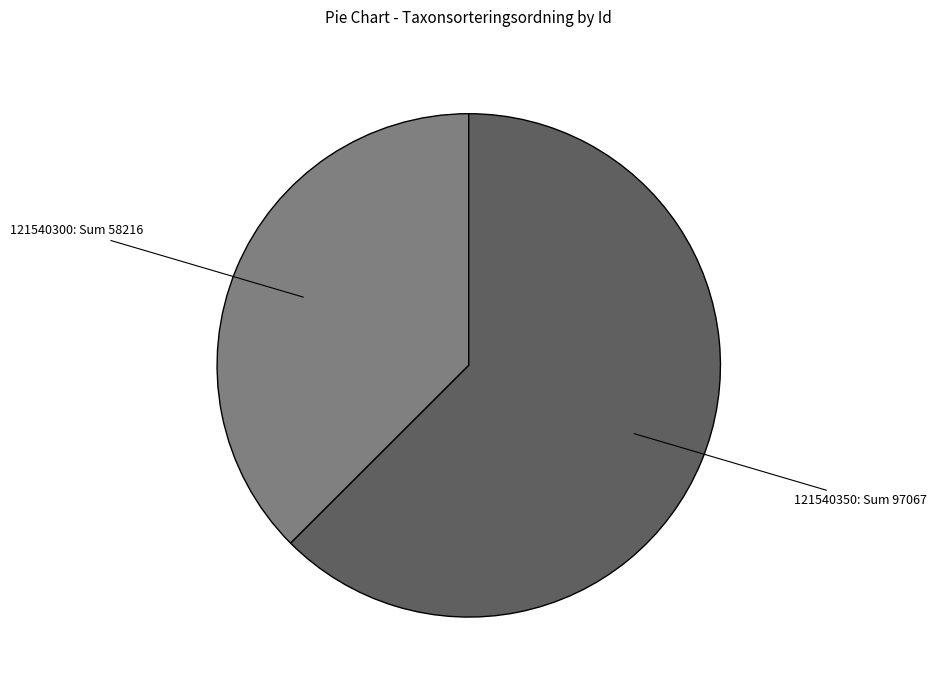

Is there a majority slice in this chart?

Yes